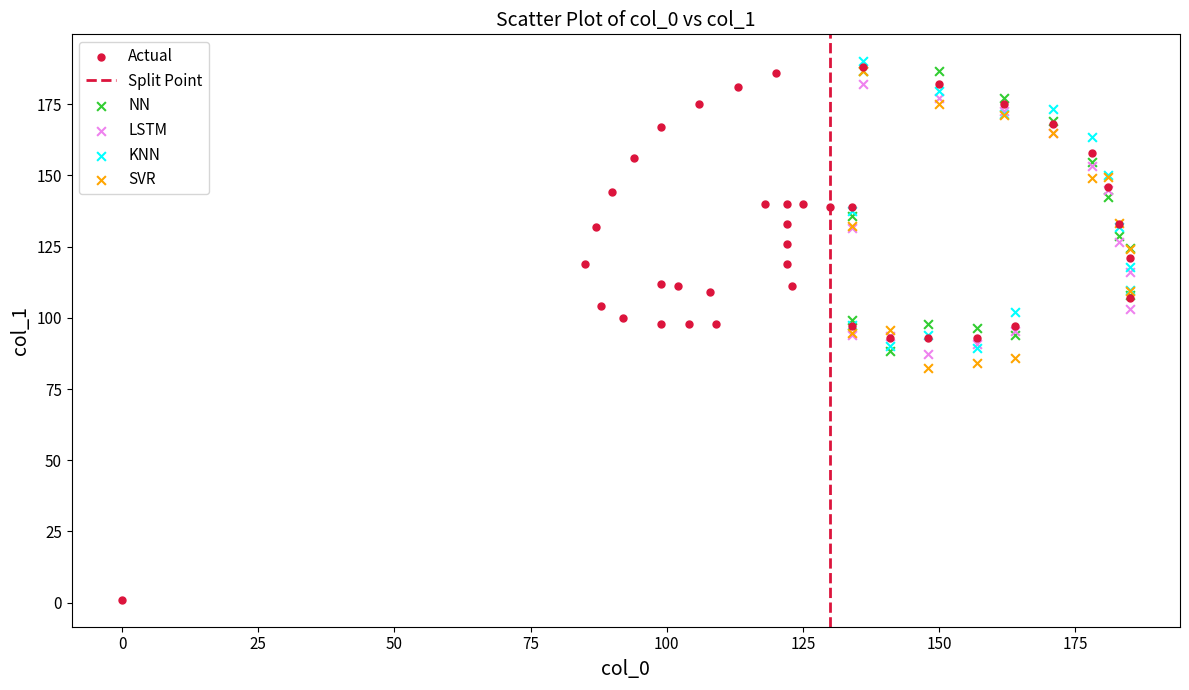

Which series has the largest Y range (max minus min)?

Actual